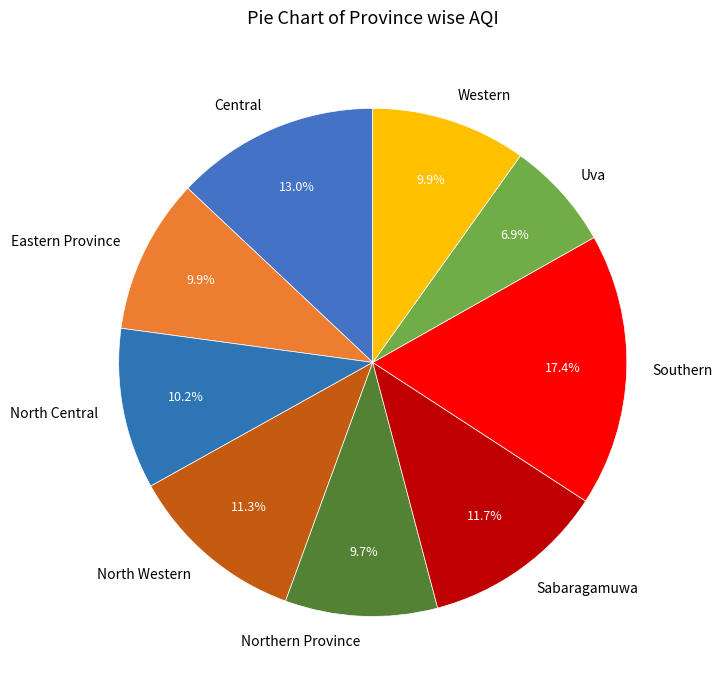

Is the sum of North Western and Western greater than half?

No